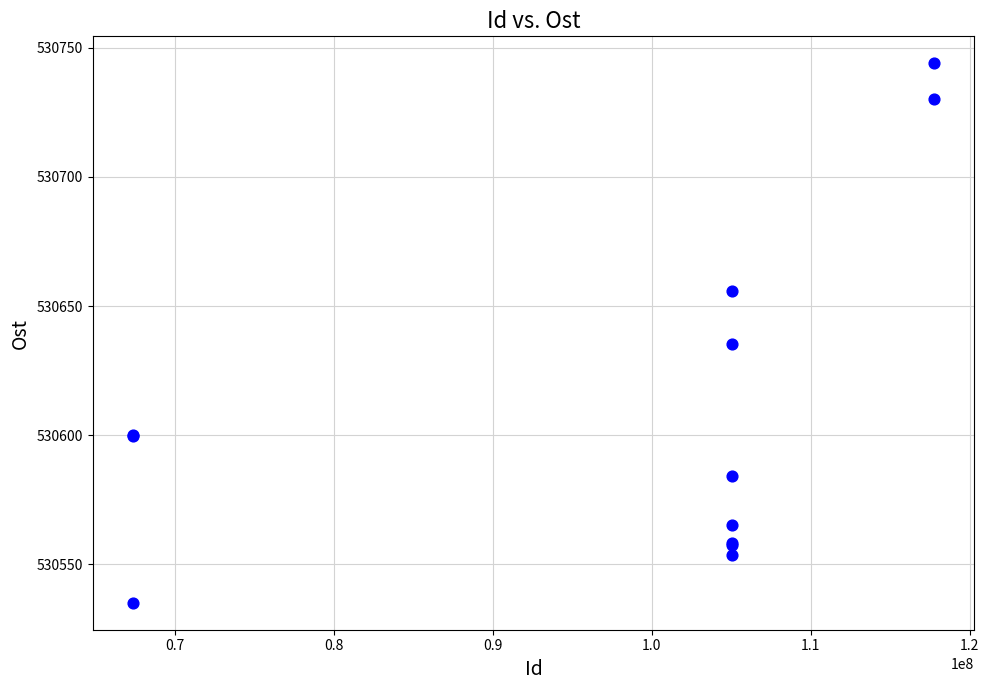

What Y value in the scatter plot is closest to 530639?

530635.2